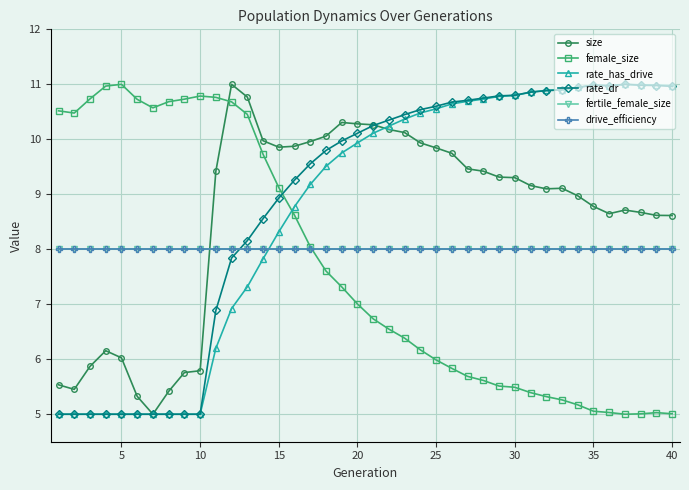

How many lines are shown in the chart?

6